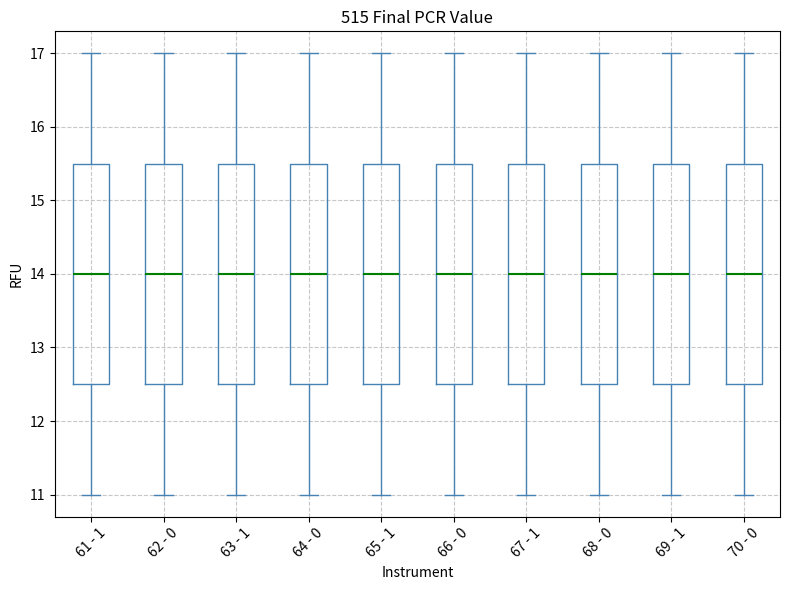

Reading left to right, read every box against the y-axis: the position of its median line, the range the box covers, and the ends of its whiskers. The values are not printed on the chart, so give them approximately, as read against the axis.

61 - 1: median 14.0, box 12.5 to 15.5, whiskers 11.0 to 17.0
62 - 0: median 14.0, box 12.5 to 15.5, whiskers 11.0 to 17.0
63 - 1: median 14.0, box 12.5 to 15.5, whiskers 11.0 to 17.0
64 - 0: median 14.0, box 12.5 to 15.5, whiskers 11.0 to 17.0
65 - 1: median 14.0, box 12.5 to 15.5, whiskers 11.0 to 17.0
66 - 0: median 14.0, box 12.5 to 15.5, whiskers 11.0 to 17.0
67 - 1: median 14.0, box 12.5 to 15.5, whiskers 11.0 to 17.0
68 - 0: median 14.0, box 12.5 to 15.5, whiskers 11.0 to 17.0
69 - 1: median 14.0, box 12.5 to 15.5, whiskers 11.0 to 17.0
70 - 0: median 14.0, box 12.5 to 15.5, whiskers 11.0 to 17.0